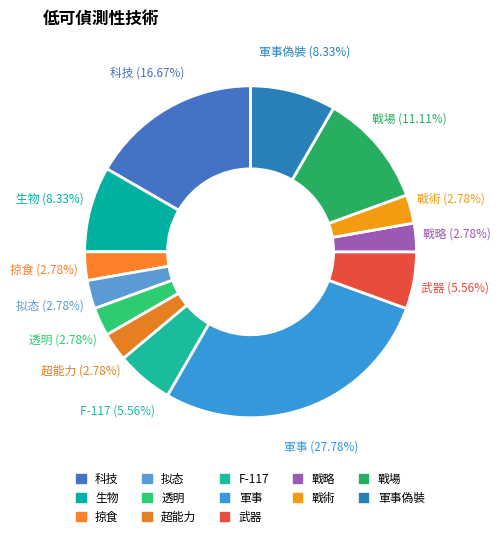

Which slice is the largest?

軍事